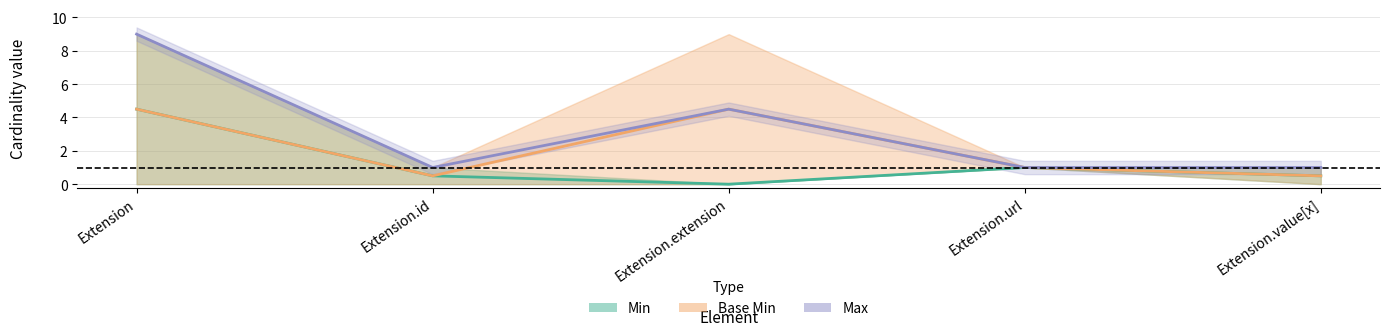

True or false: Max and Base Min cross at least once.

False